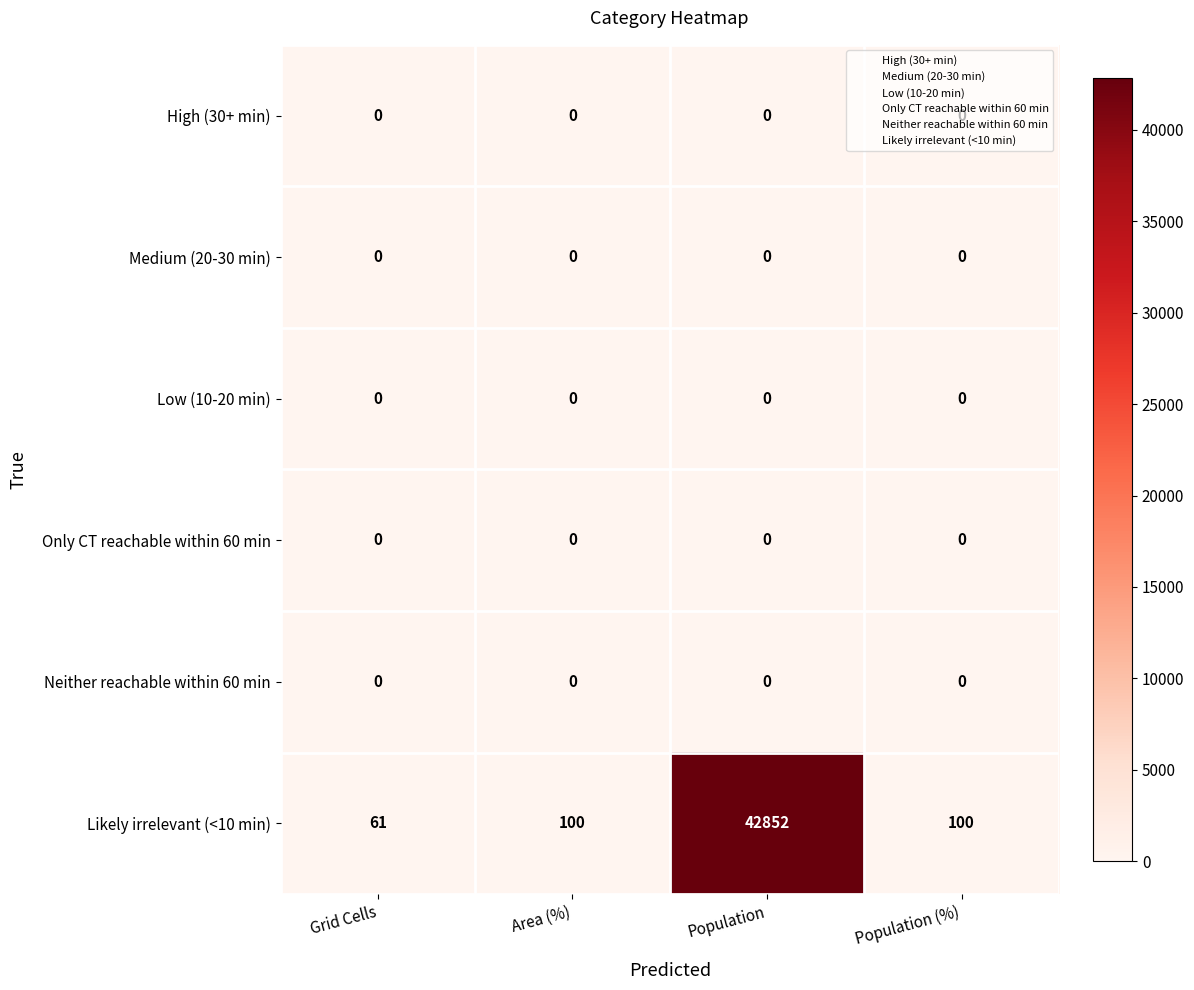

What is the maximum value shown in the chart?

42852